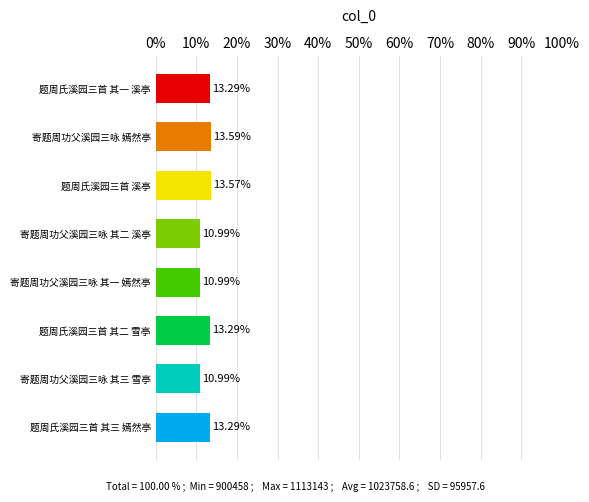

What is the difference between the maximum and minimum values?

2.6